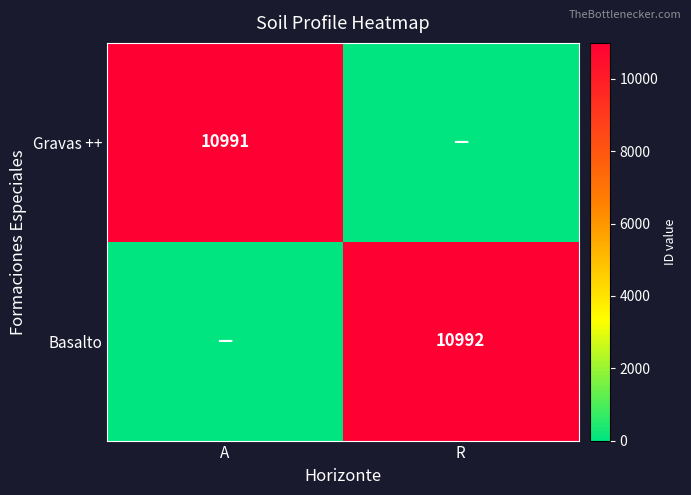

Is the value of Basalto at R greater than the value of Gravas ++ at A?

Yes